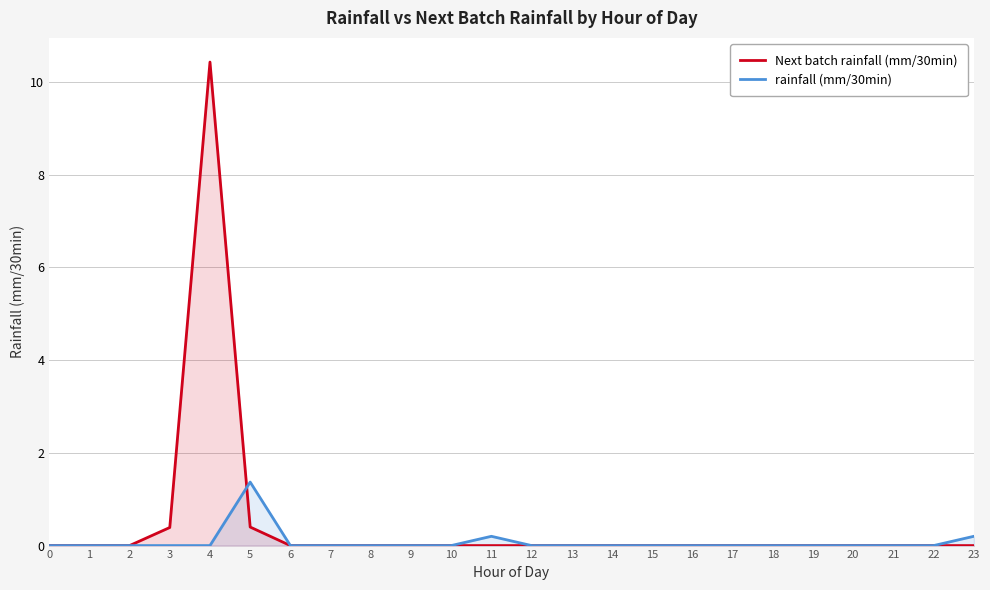

True or false: Next batch rainfall (mm/30min) has a value of 0.0 at 18.

True